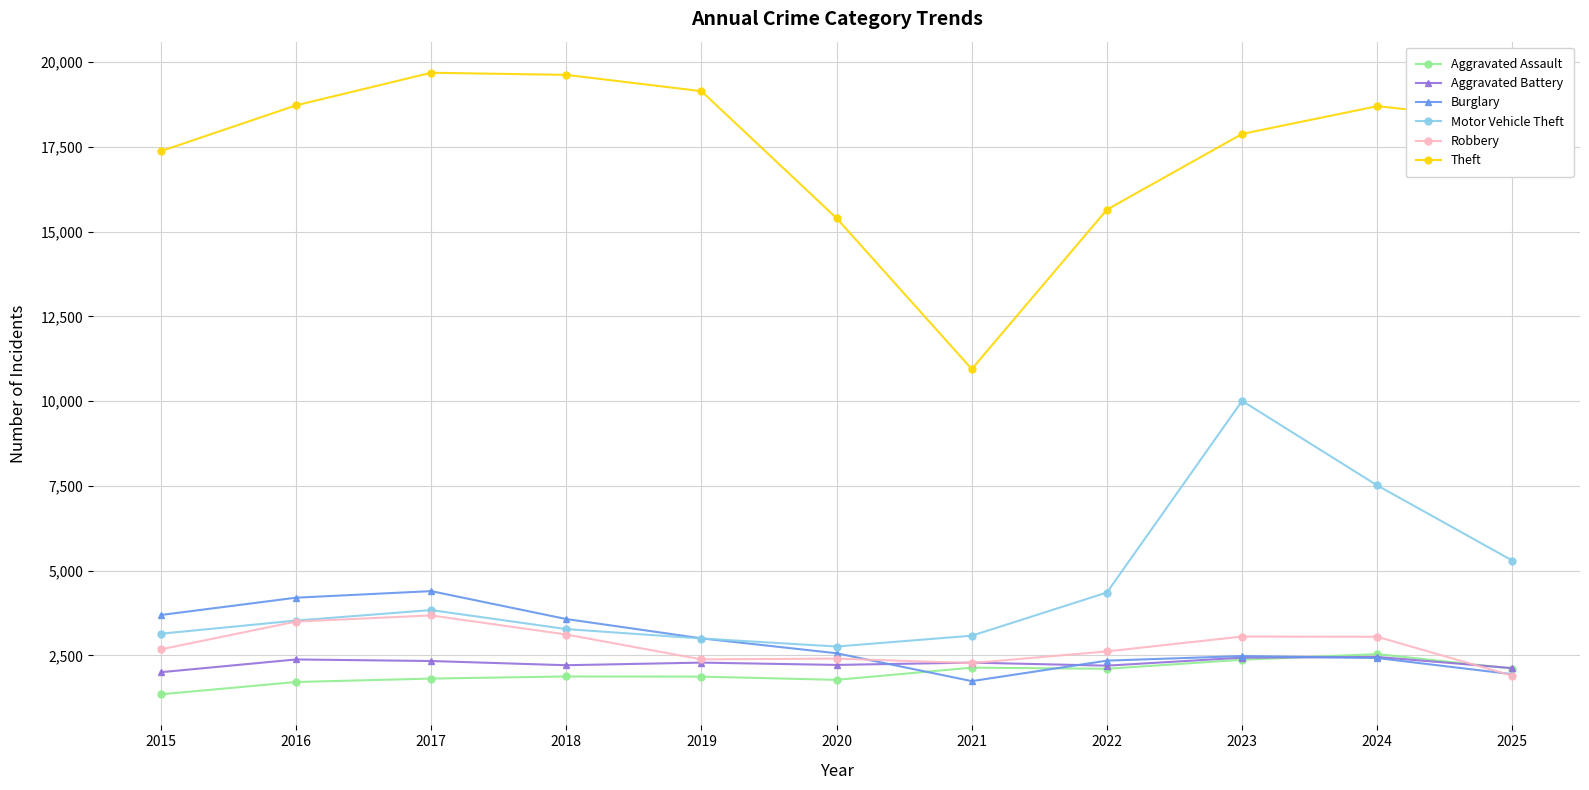

What is the lowest value of the Aggravated Battery series?

2003